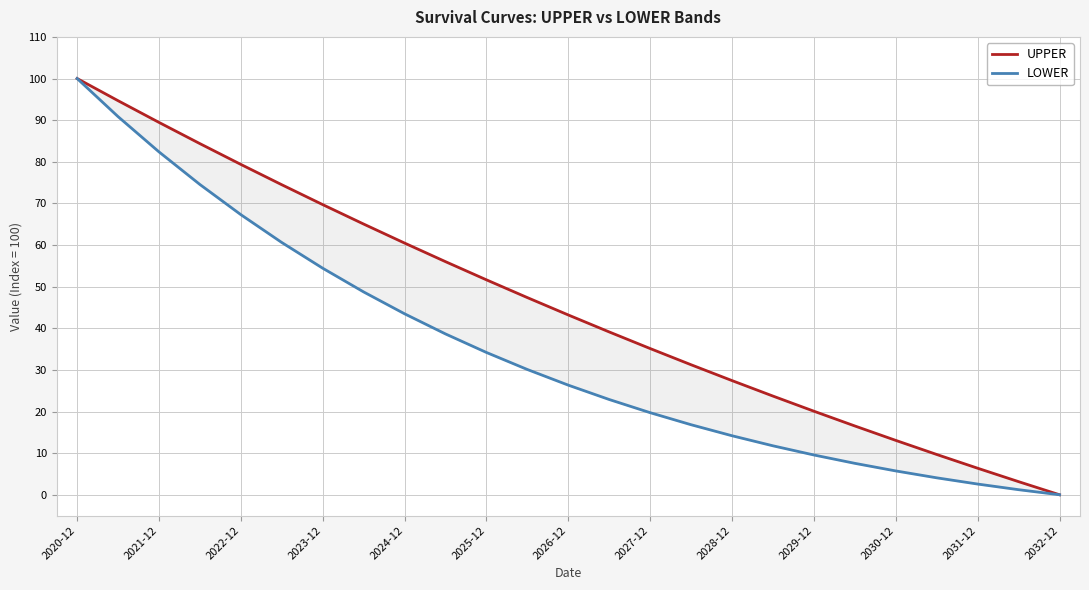

True or false: LOWER and UPPER cross at least once.

False